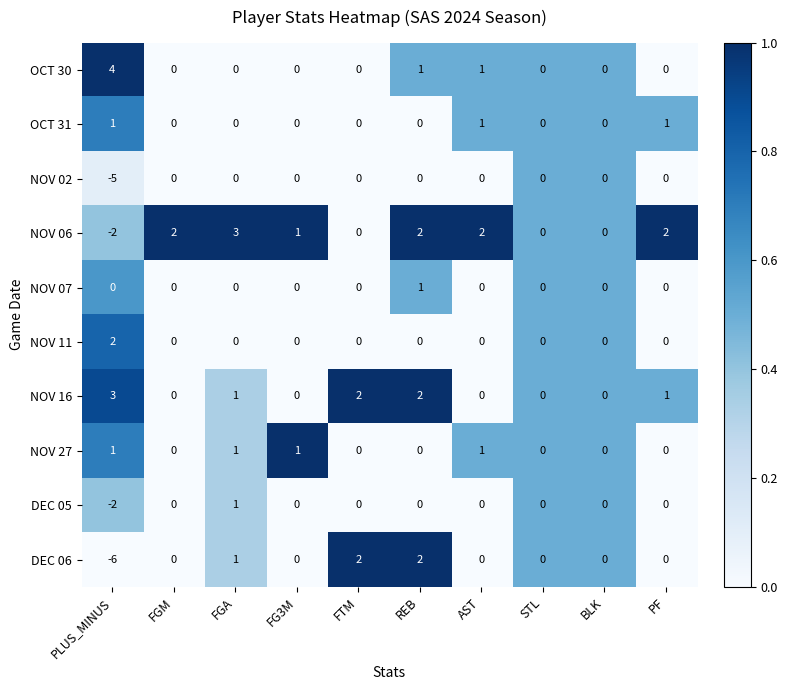

Which category has the lowest value in the NOV 06 series?

PLUS_MINUS